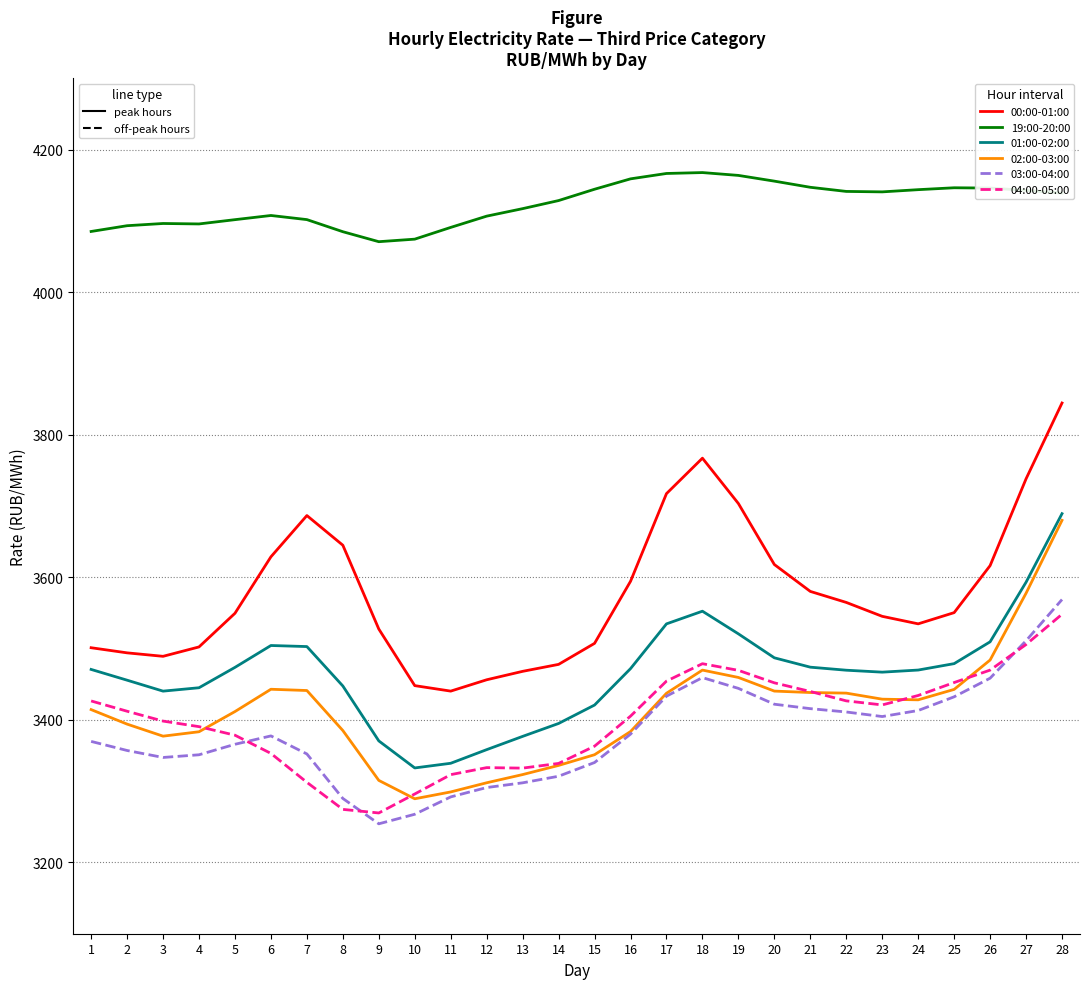

What is the maximum value shown in the chart?

4168.0